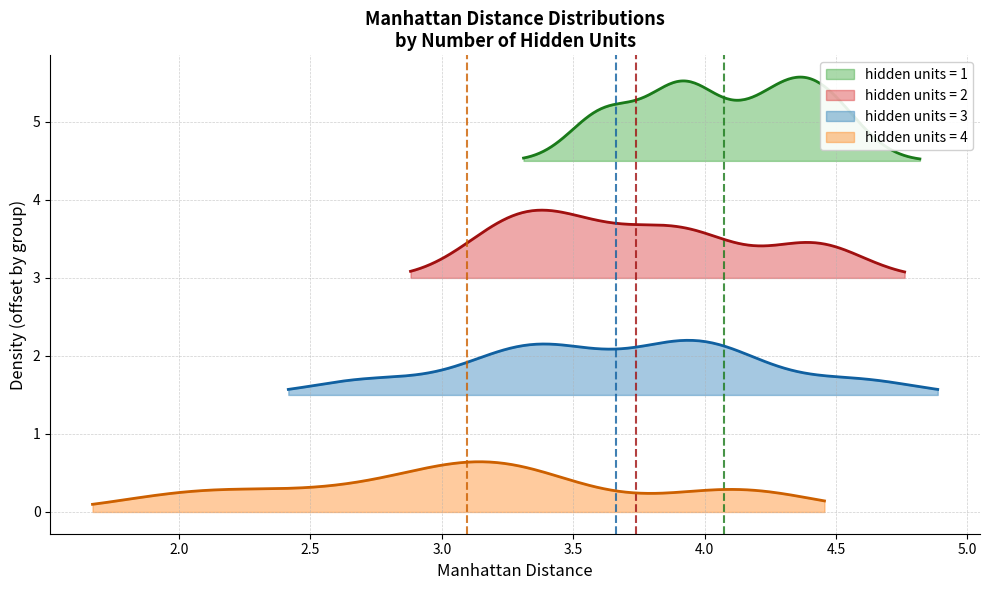

Reading left to right, extract all data points from this chart.

manhattan distance: 4.3	3.9	4.1	3.9	4.3	3.6	3.6	4.5	4.4	3.9	3.6	4.4	3.3	3.2	3.4	3.9	3.4	4.5	4.0	3.8	3.9	4.0	4.1	2.7	3.2	3.4	3.5	3.9	4.6	3.3	3.2	3.4	2.6	2.9	3.1	3.2	4.2	4.1	2.2	2.0
number of hidden units: 1.0	1.0	1.0	1.0	1.0	1.0	1.0	1.0	1.0	1.0	2.0	2.0	2.0	2.0	2.0	2.0	2.0	2.0	2.0	2.0	3.0	3.0	3.0	3.0	3.0	3.0	3.0	3.0	3.0	3.0	4.0	4.0	4.0	4.0	4.0	4.0	4.0	4.0	4.0	4.0